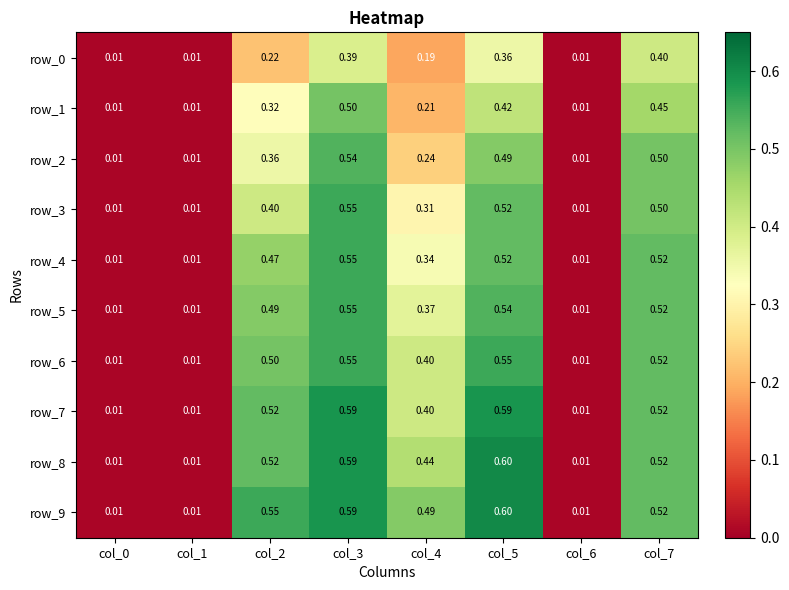

What is the difference between the highest and lowest values at col_4?

0.3